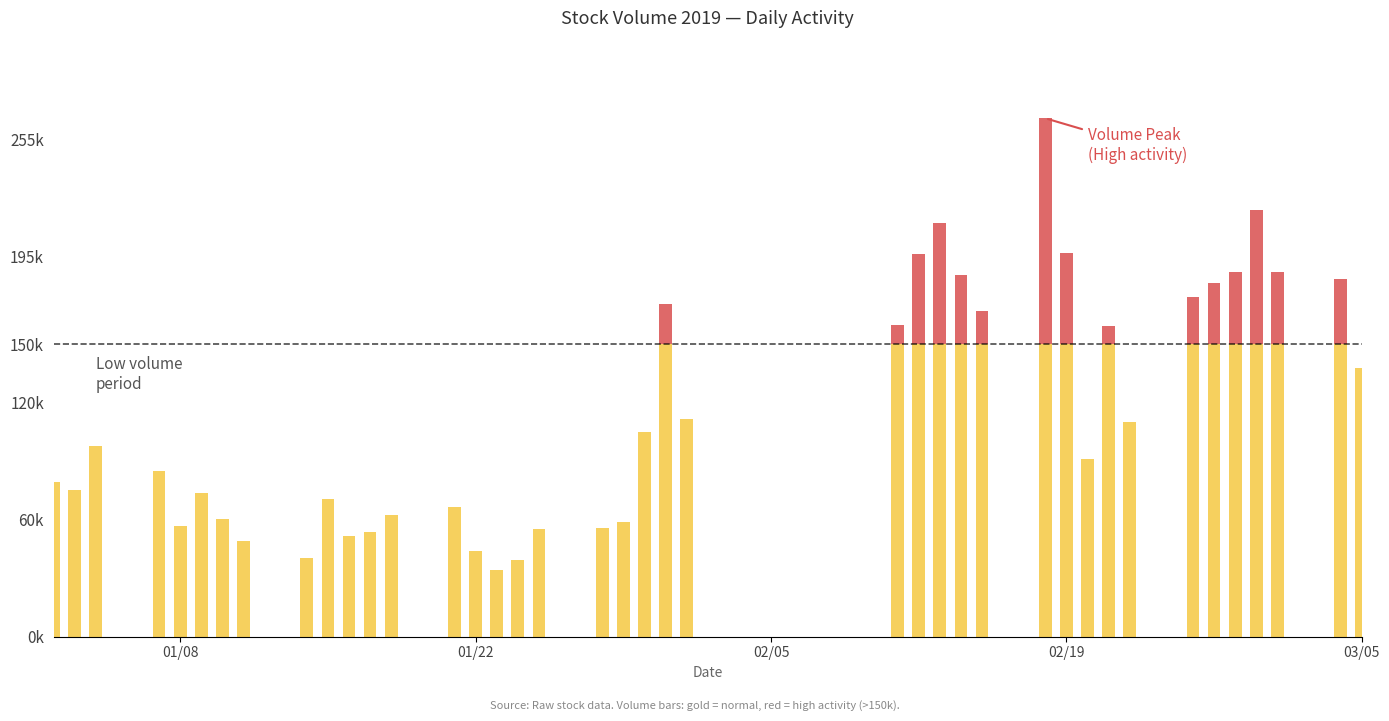

Are the bars horizontal?

No